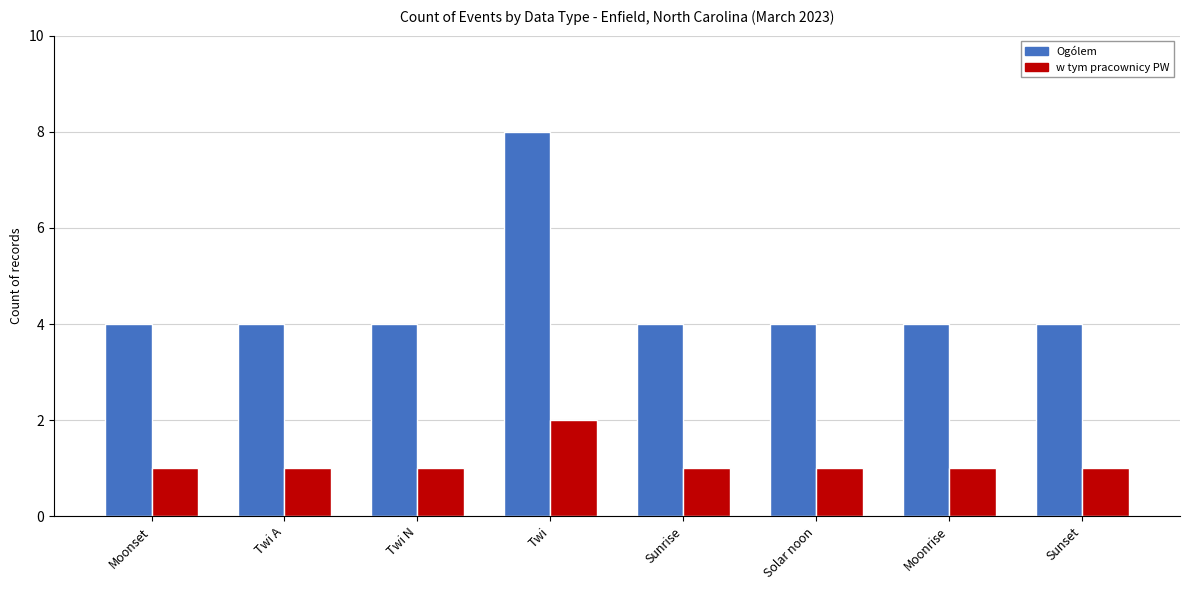

Reading left to right, list all the values displayed in this chart.

Ogólem: 4	4	4	8	4	4	4	4
w tym pracownicy PW: 1	1	1	2	1	1	1	1